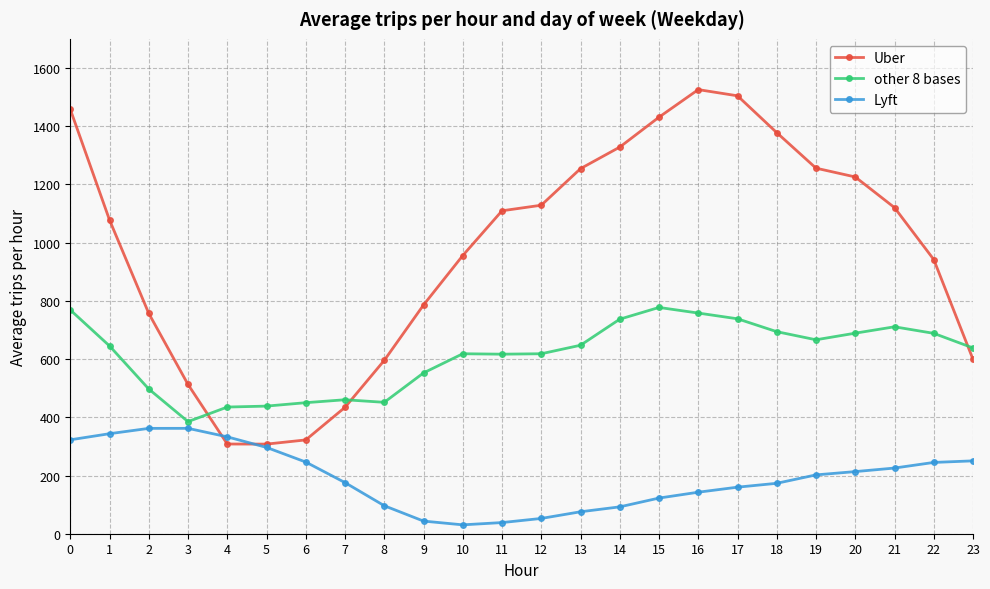

What is the total value across all series at 3?

1259.8